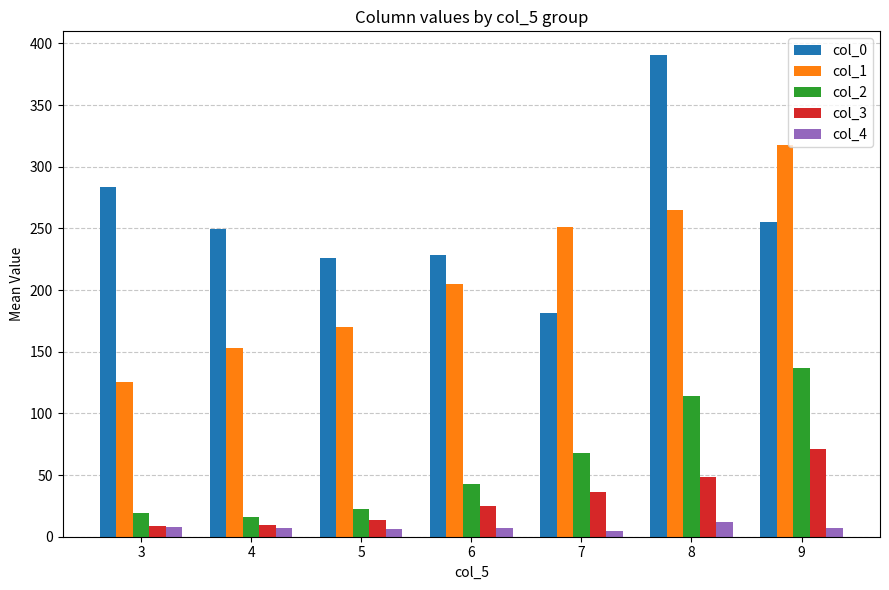

What is the total value across all series at 9?

787.8